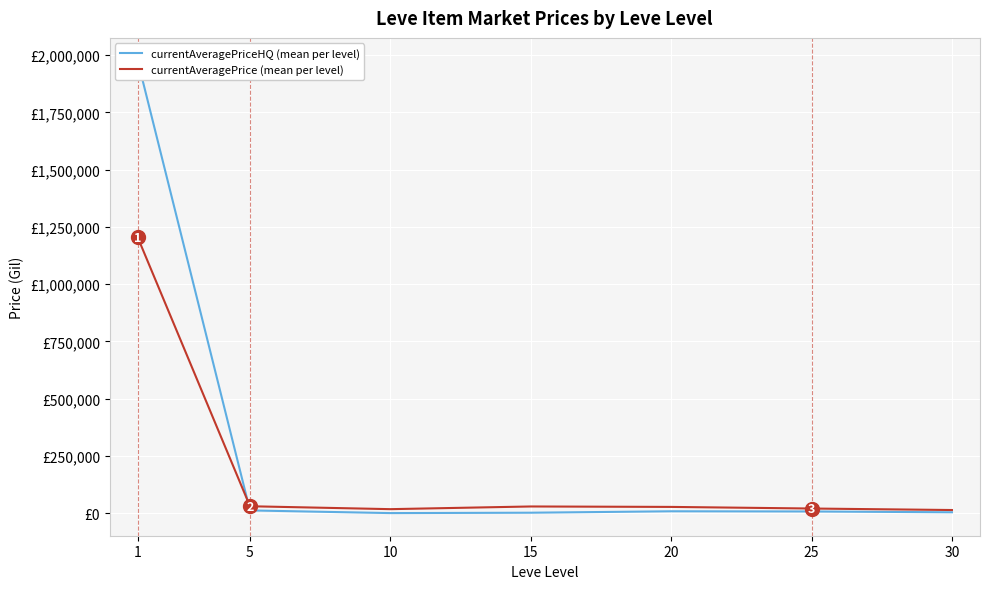

At which label does currentAveragePrice (mean per level) first exceed 26992?

1